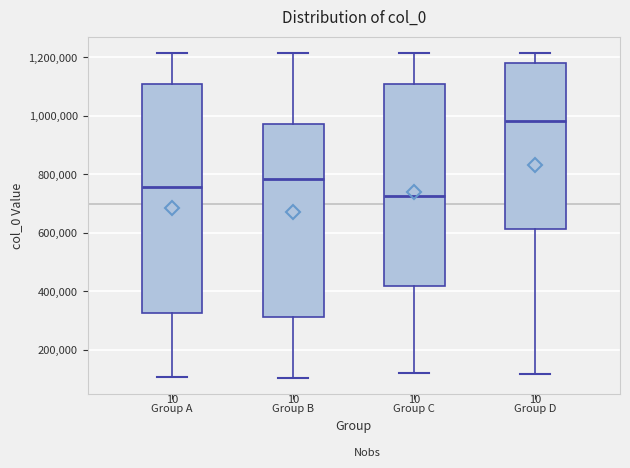

Reading left to right, read every box against the y-axis: the position of its median line, the range the box covers, and the ends of its whiskers. The values are not printed on the chart, so give them approximately, as read against the axis.

Group A: median 760000, box 320000 to 1100000, whiskers 100000 to 1220000
Group B: median 780000, box 320000 to 980000, whiskers 100000 to 1220000
Group C: median 720000, box 420000 to 1100000, whiskers 120000 to 1220000
Group D: median 980000, box 620000 to 1180000, whiskers 120000 to 1220000